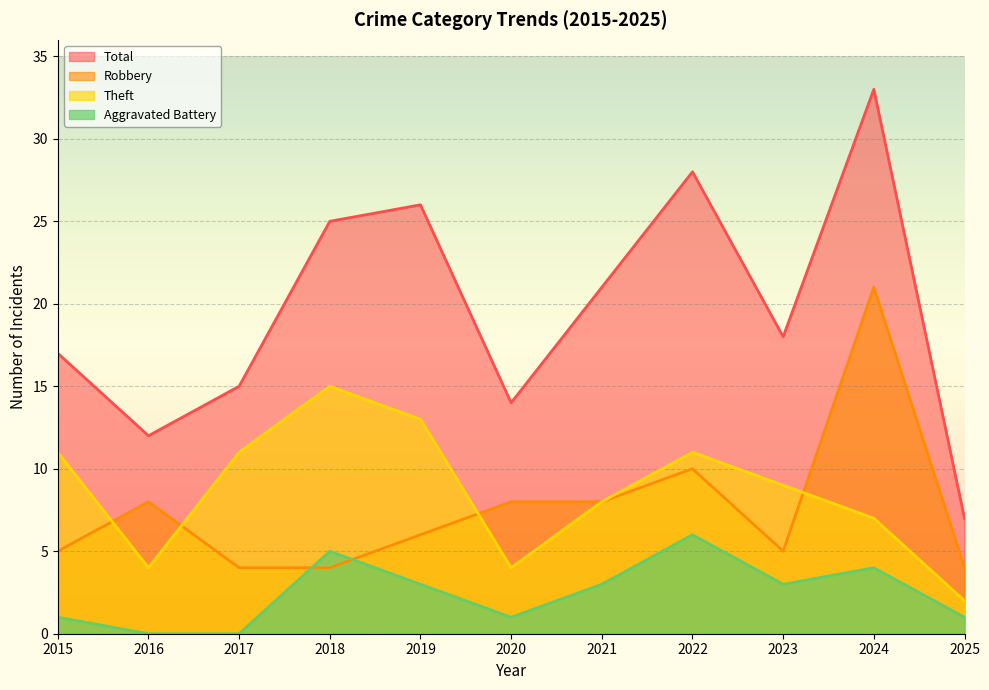

True or false: Robbery and Total intersect in this chart.

False